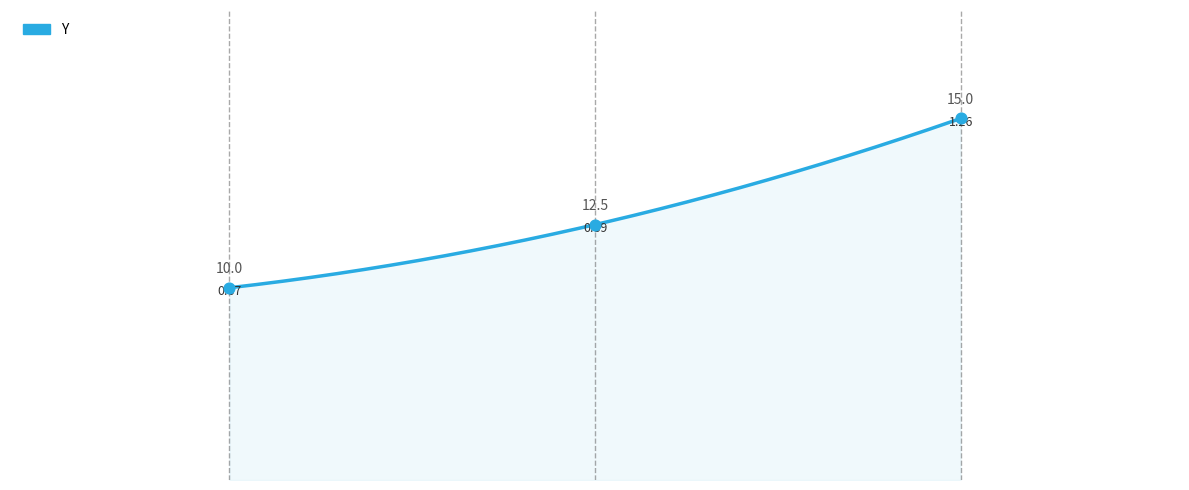

What is the change in value from 12.5 to 15.0?

+0.4